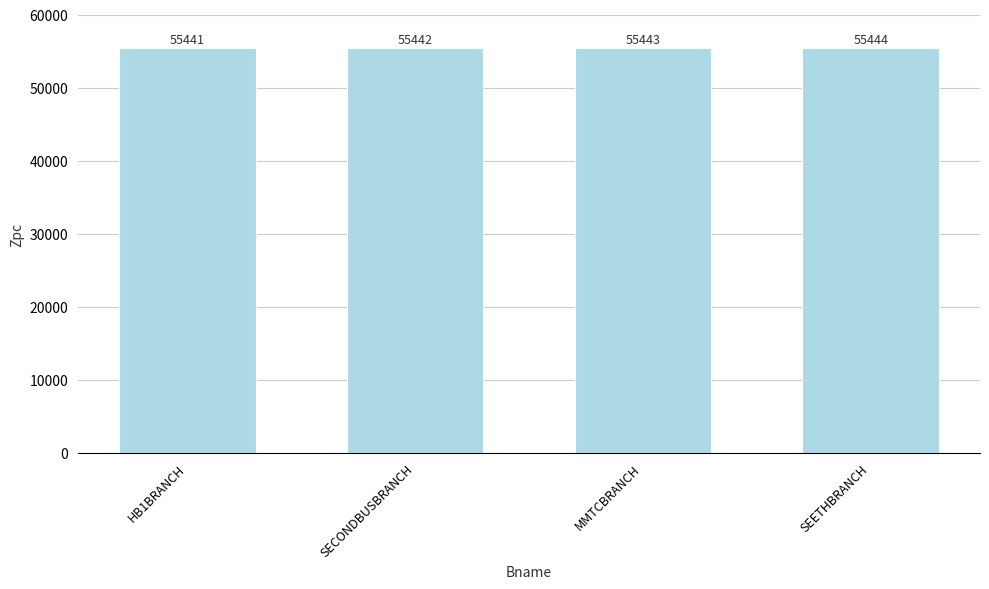

Between SEETHBRANCH and SECONDBUSBRANCH, which is larger?

SEETHBRANCH